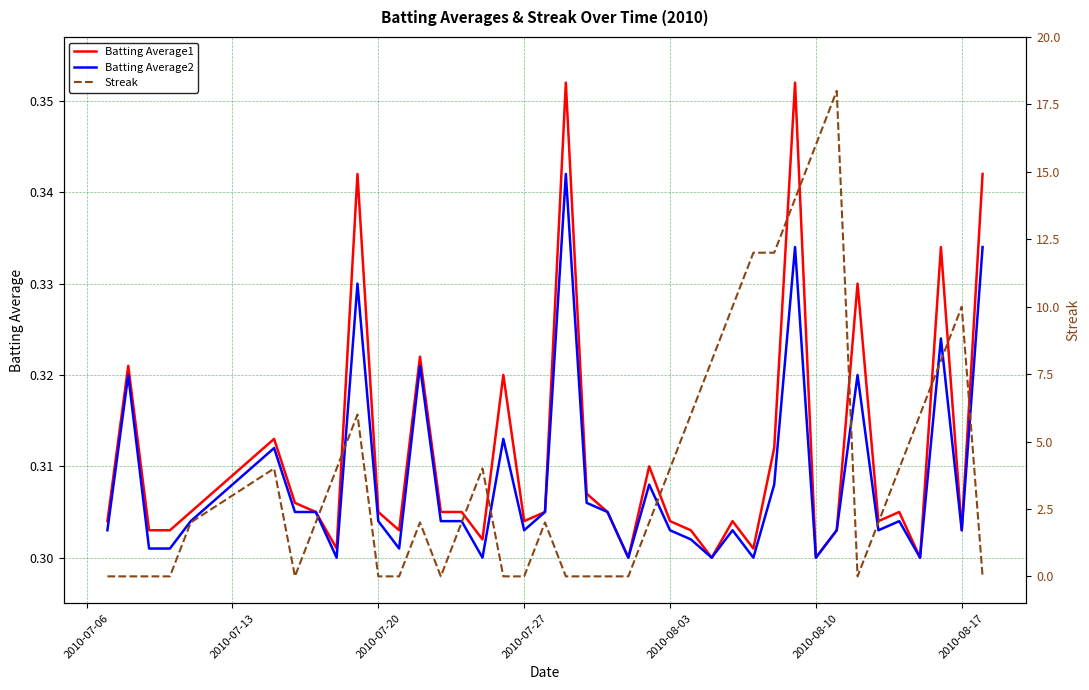

At 2010-08-10, list the series in order from largest to smallest.

Streak, Batting Average1, Batting Average2